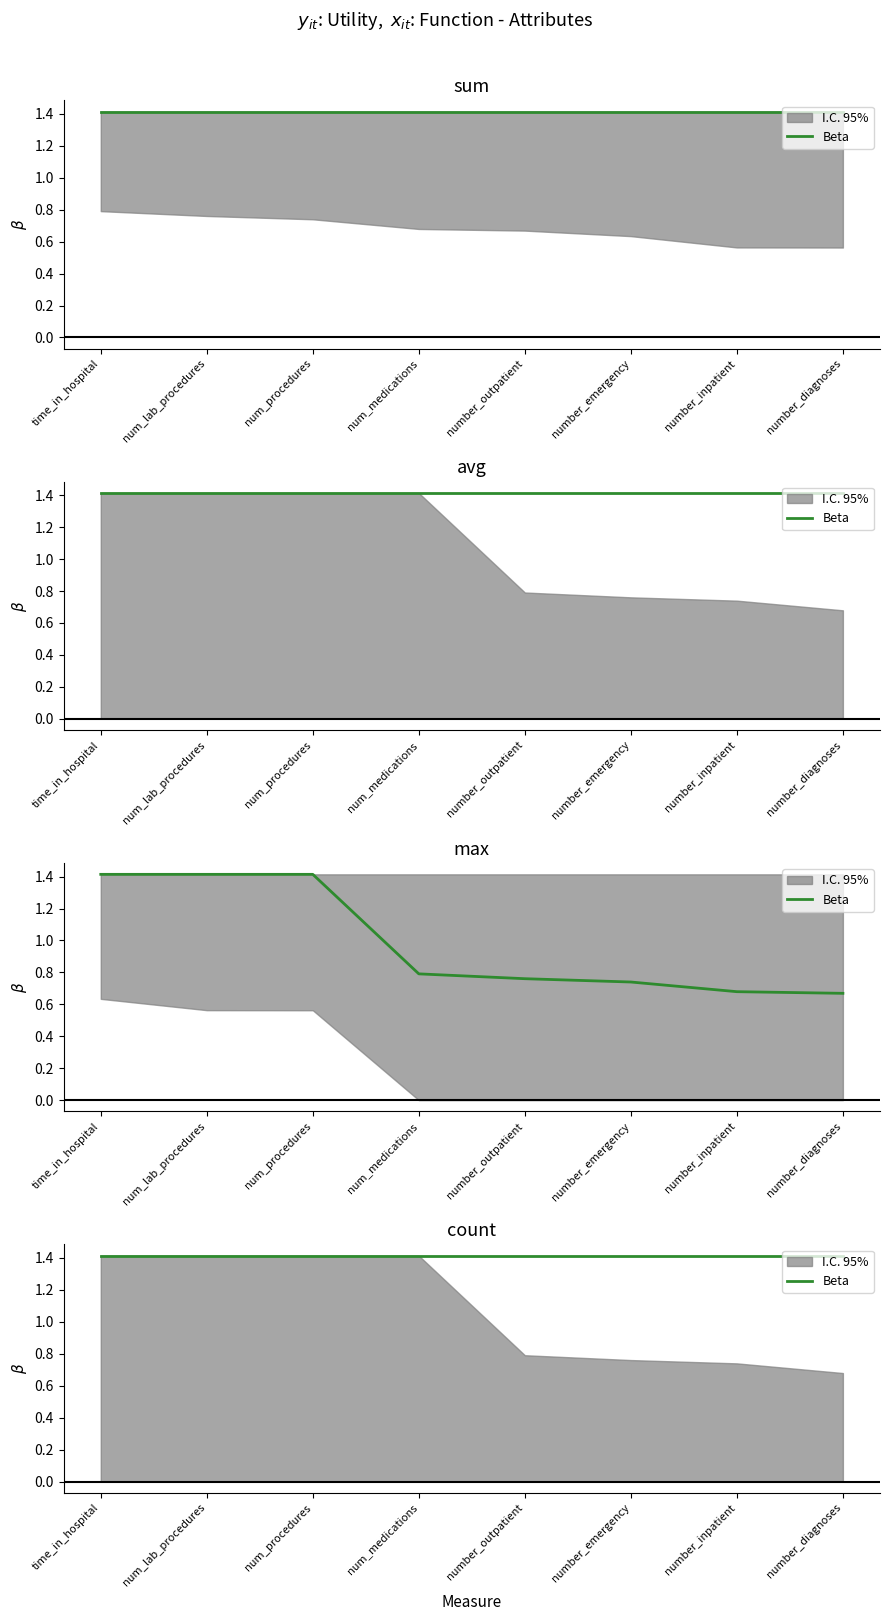

What is the maximum value for upper?

1.4